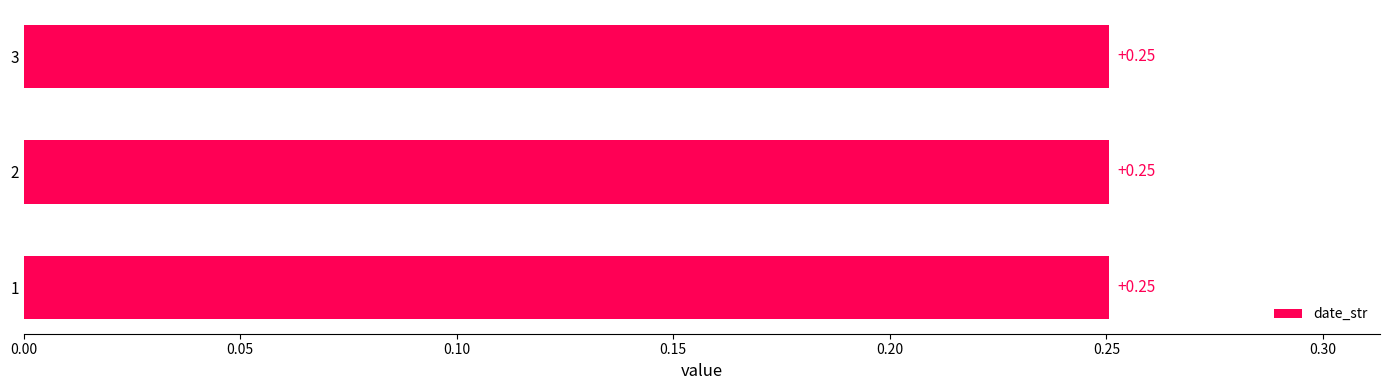

What is the sum of the values at 2 and 1?

0.5